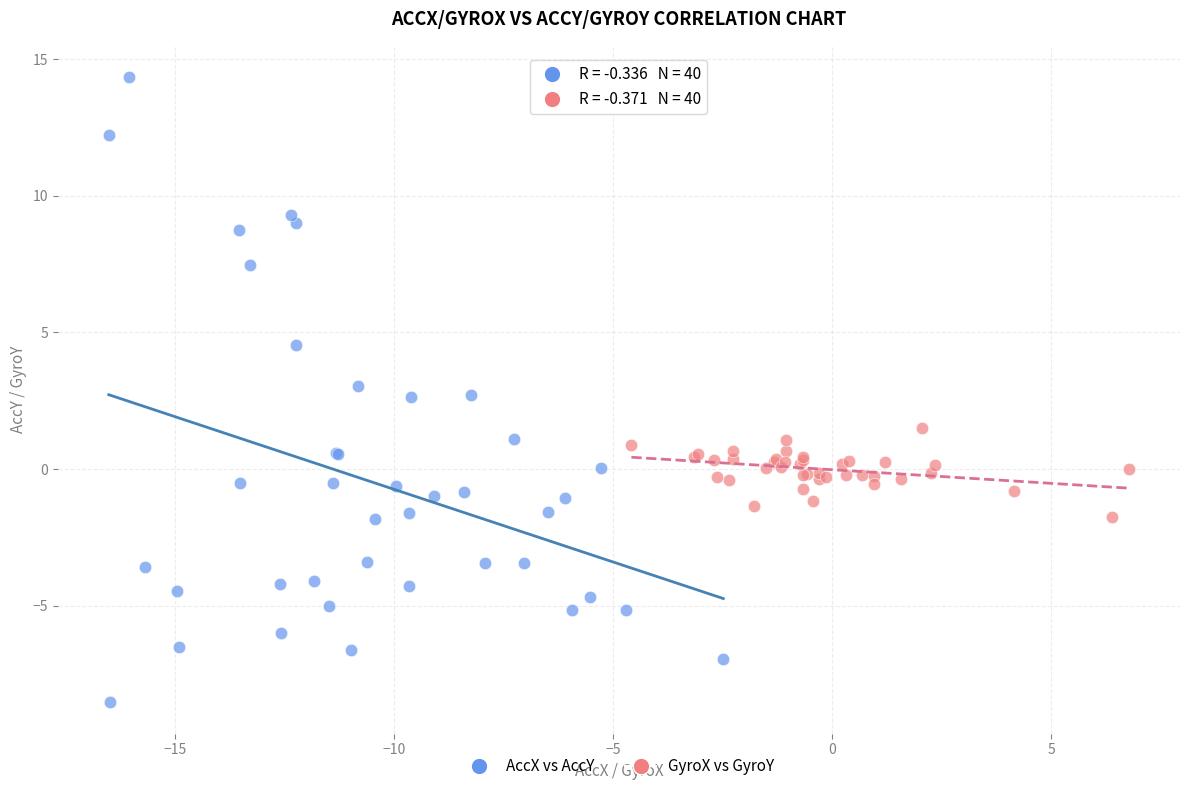

Which series has the largest Y range (max minus min)?

AccX vs AccY